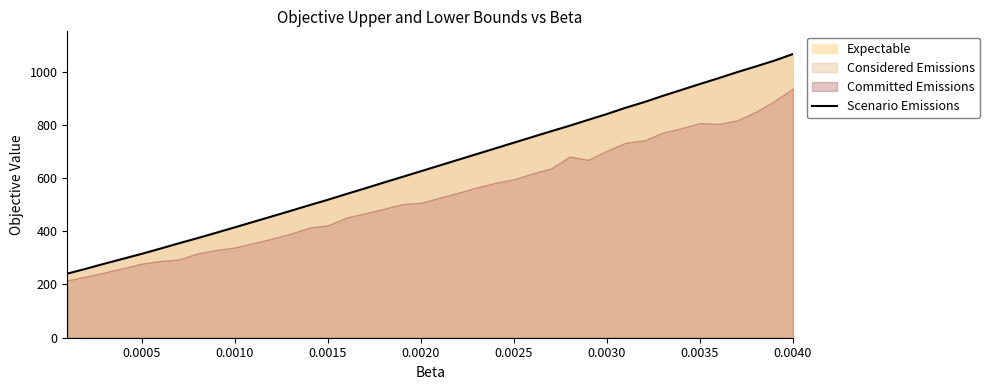

How many lines are shown in the chart?

1